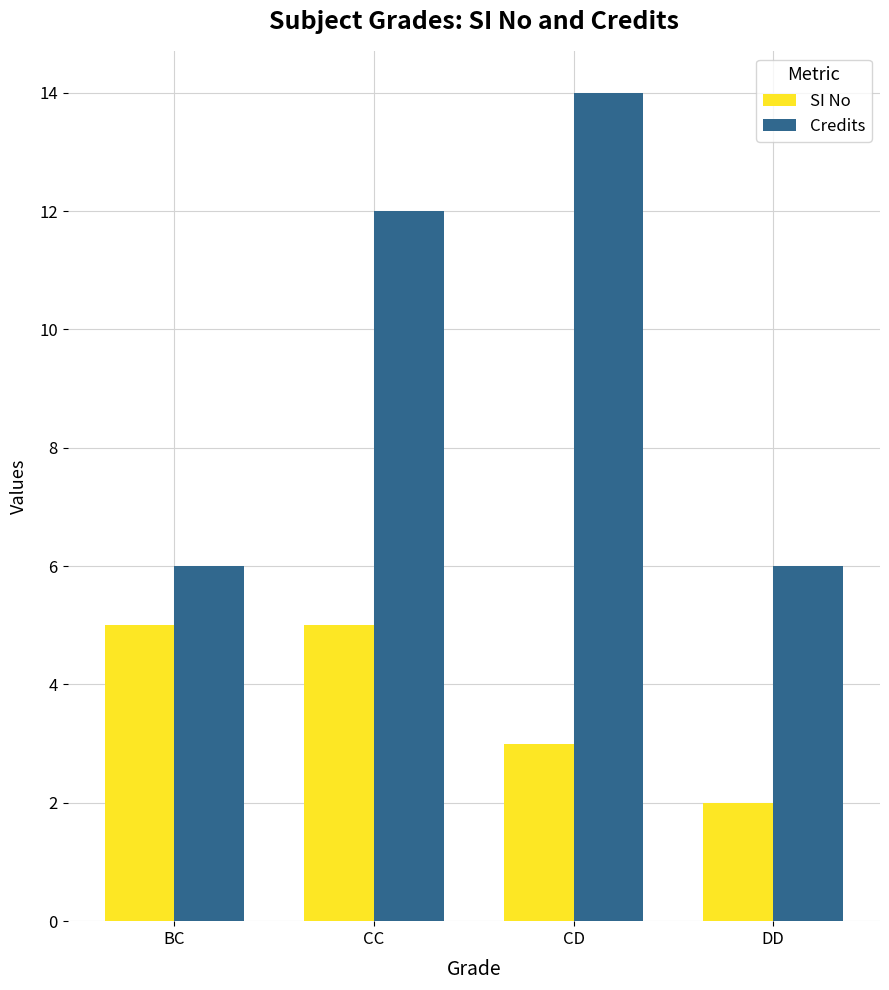

What is the label of the 3rd bar from the right?

CC